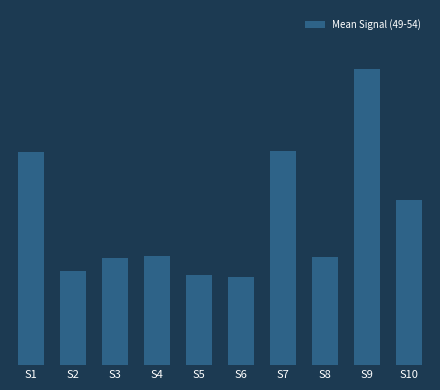

Reading left to right, what are all the values shown in this chart?

0.6	0.3	0.3	0.3	0.3	0.3	0.6	0.3	0.8	0.5